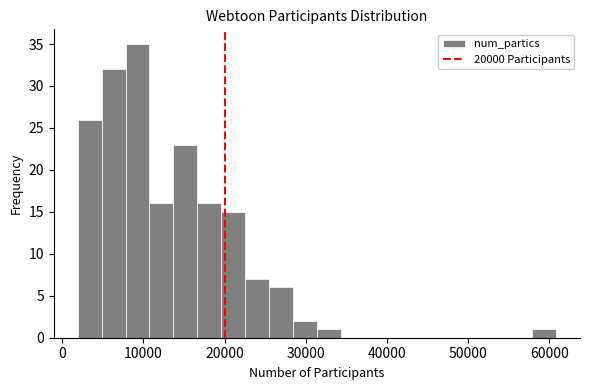

Around what value on the x-axis is the tallest bar? Give the approximate position of its centre, as read against the axis.

9000